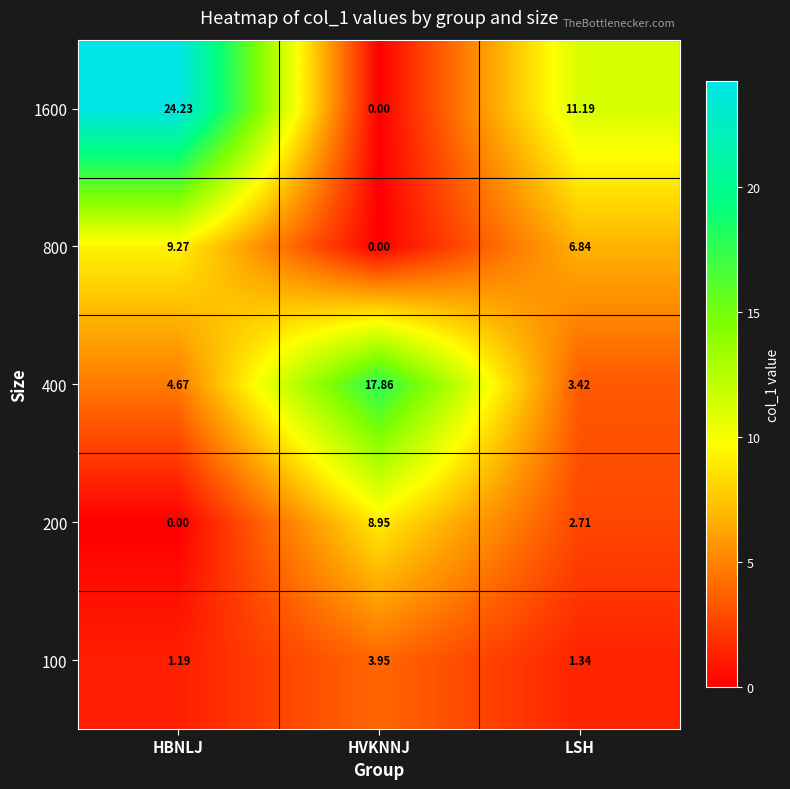

Where does the 400 series first go above 4?

HBNLJ